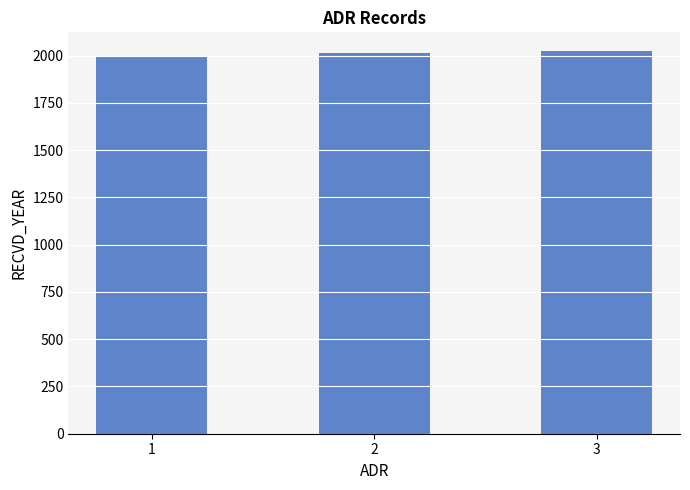

What is the approximate value at 2?

2014